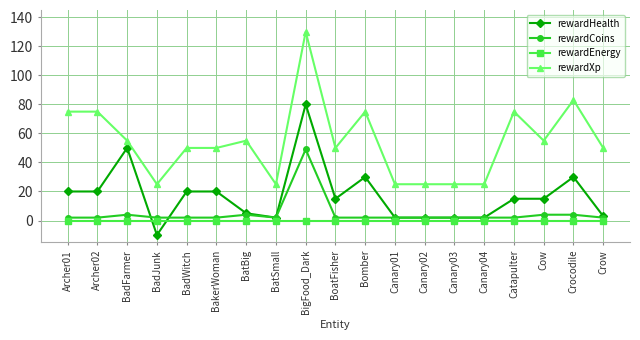

True or false: rewardXp and rewardHealth intersect in this chart.

False